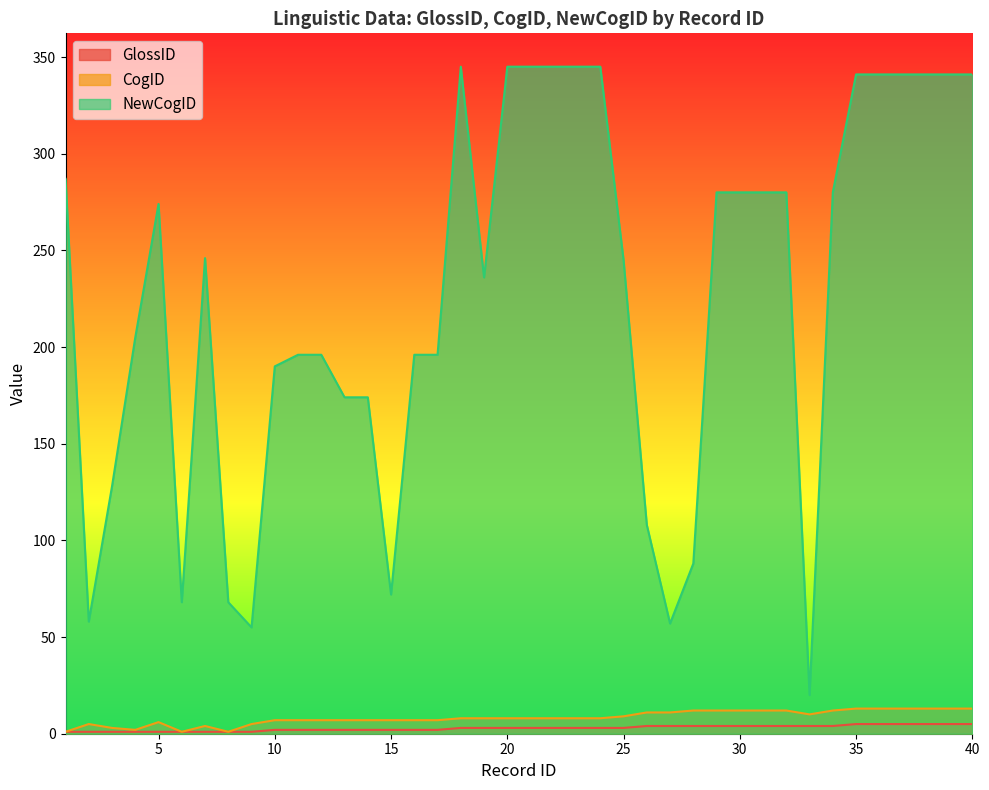

At which category is the sum across all series the highest?

35